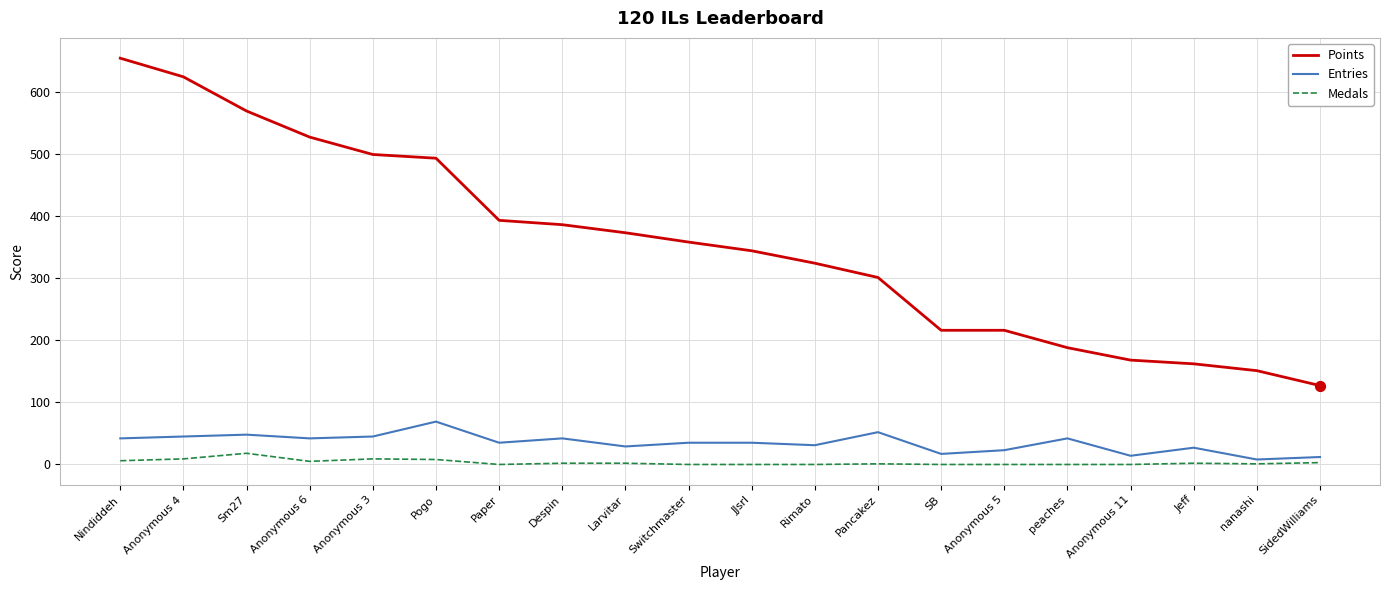

Between Rimato and nanashi, which series saw the biggest shift?

Points